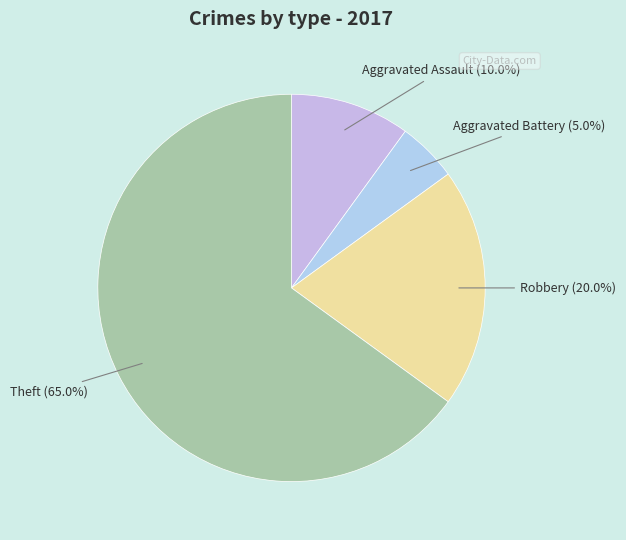

Is it true that Theft is 53% of the pie?

False